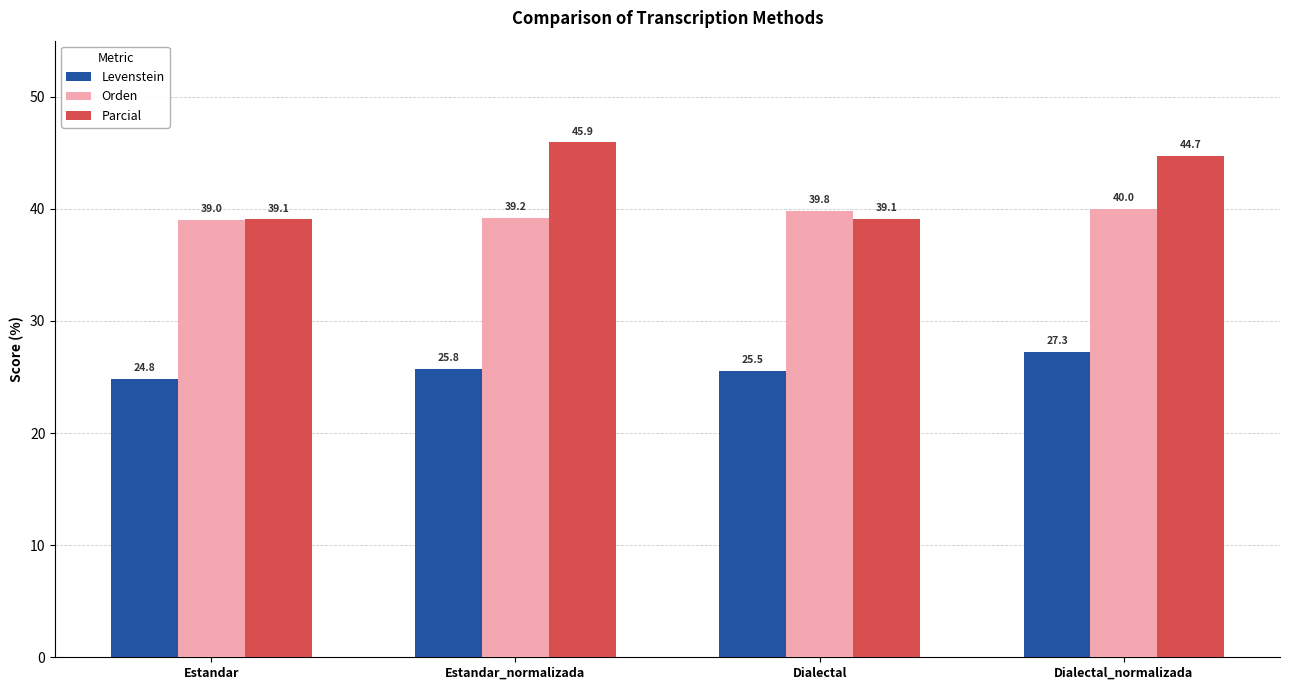

The Levenstein series shows 7.5 at Dialectal. True or false?

False